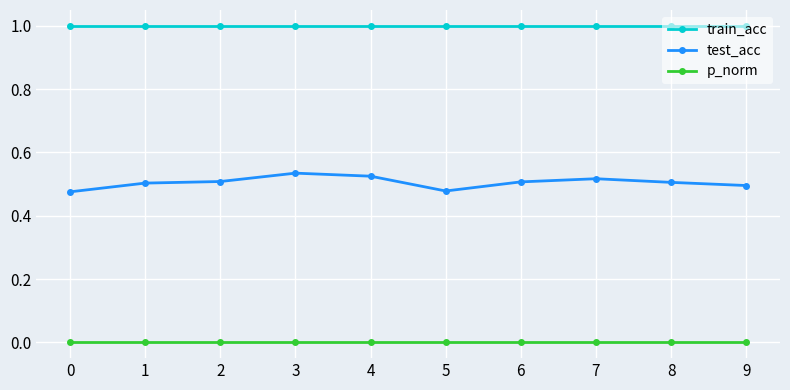

What is the greatest value displayed?

1.0